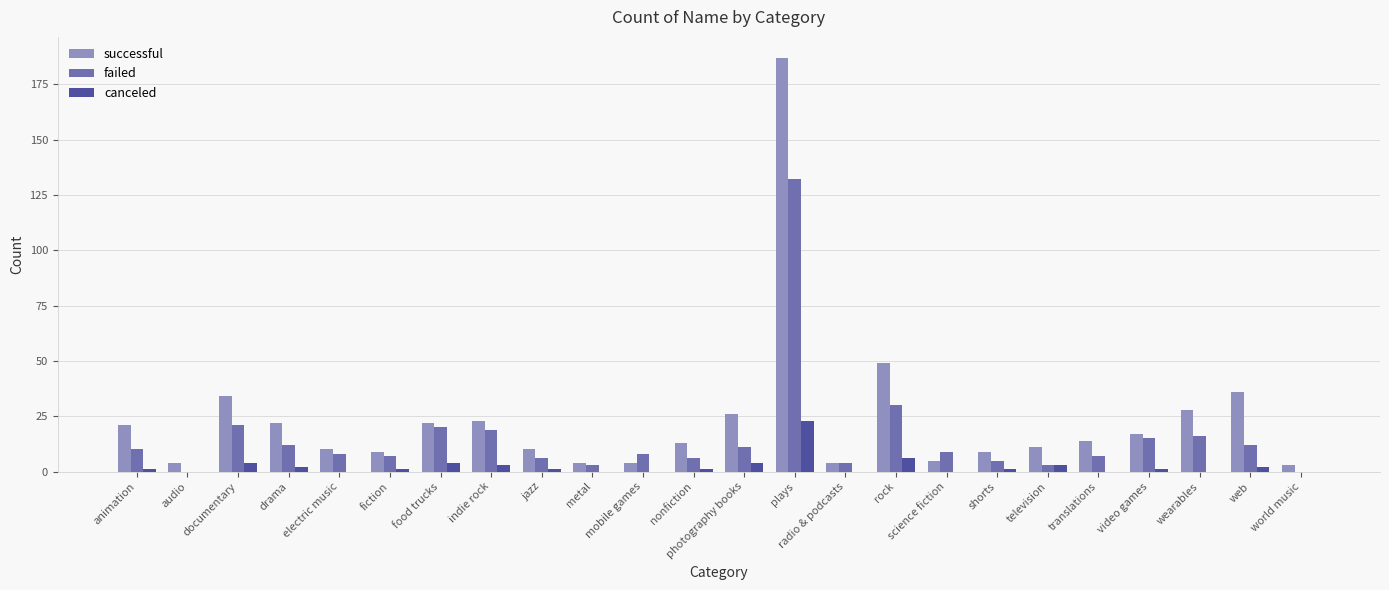

At which label is failed closest to 66?

rock